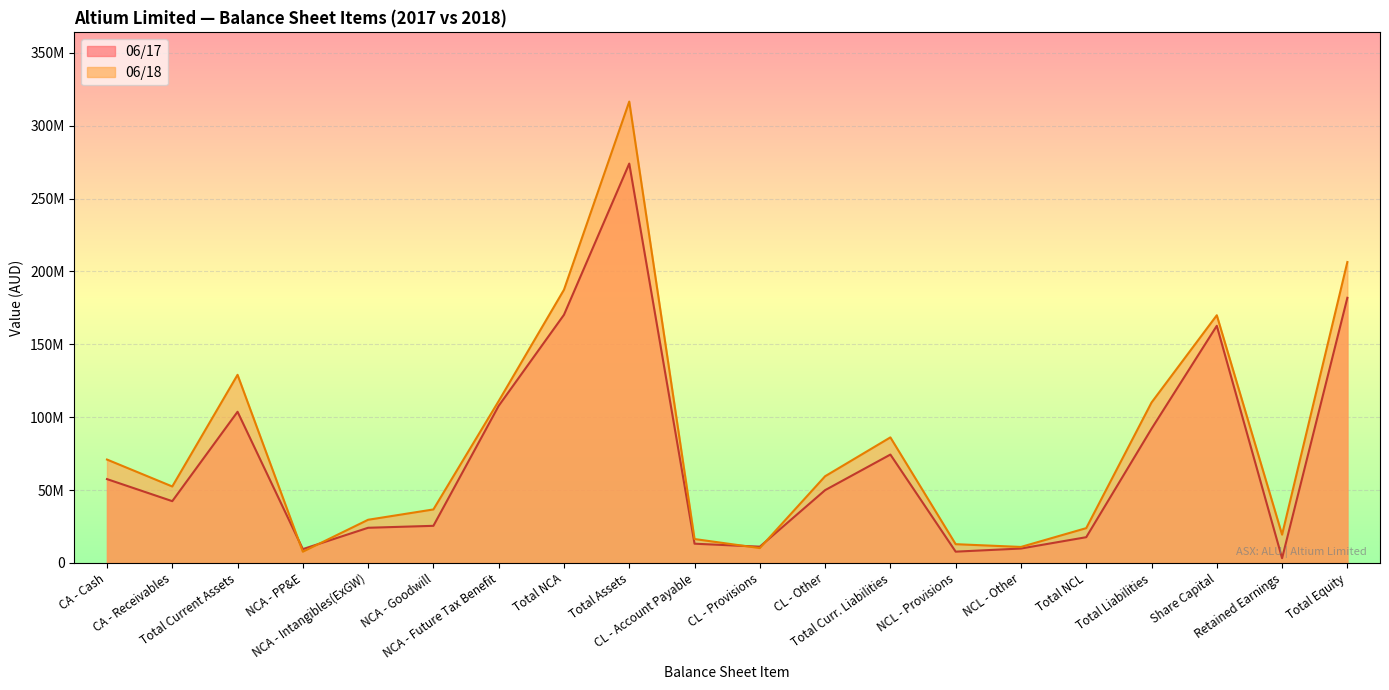

At which label does Total Assets (06/17) first exceed 9512480?

CA - Cash